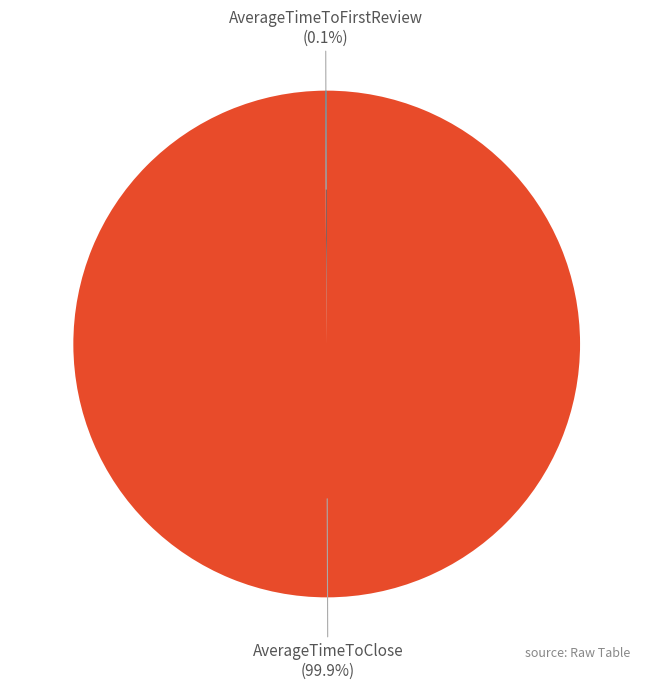

Is there any slice that represents more than half of the pie?

Yes